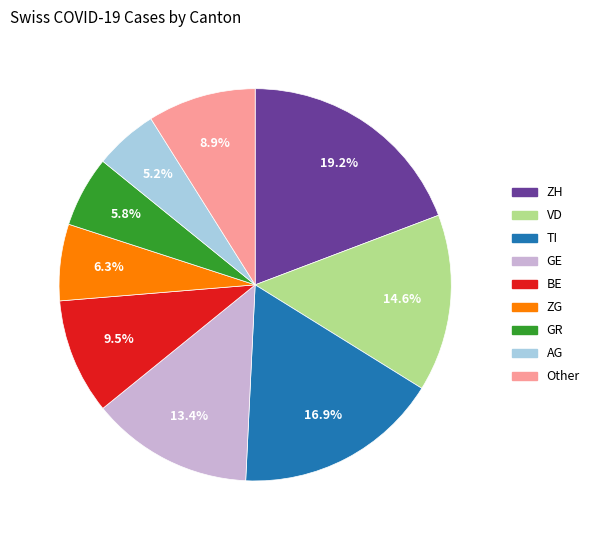

Is there any slice that represents more than half of the pie?

No